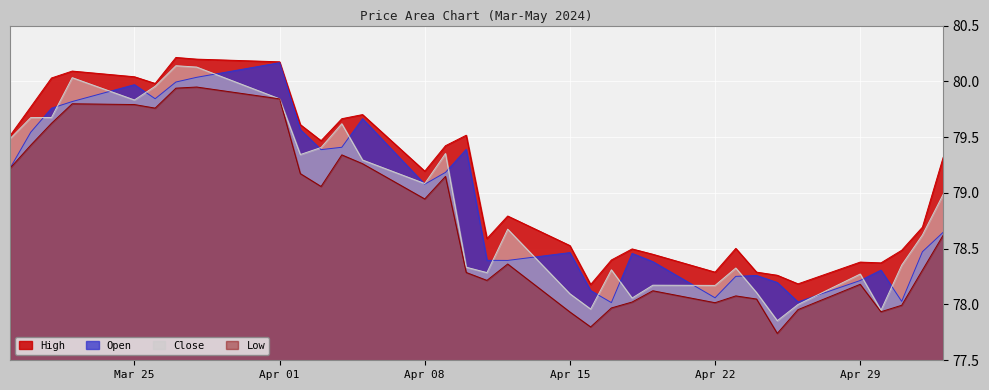

What is the difference between the maximum and second lowest values in the Close series?

2.2